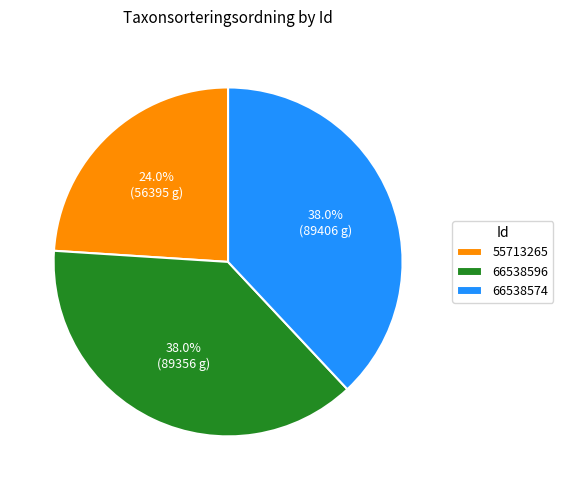

Between 55713265 and 66538574, which is larger?

66538574